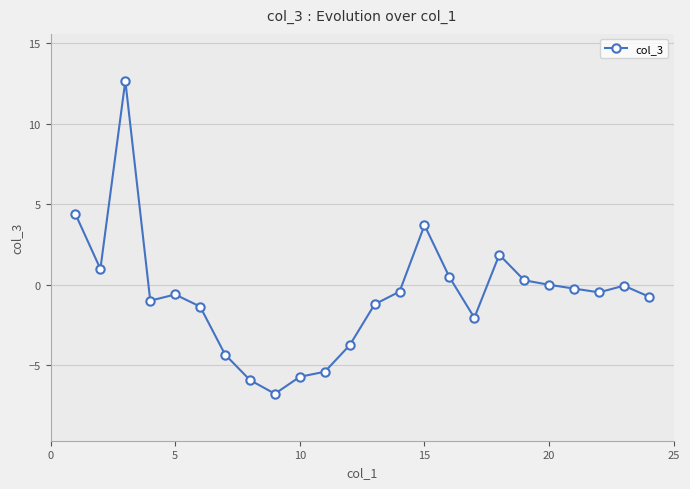

True or false: there are more than 2 points higher than both neighbors.

True